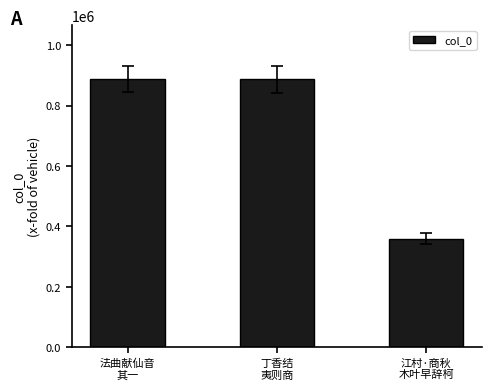

What is the value of the 3rd bar from the left?

359747